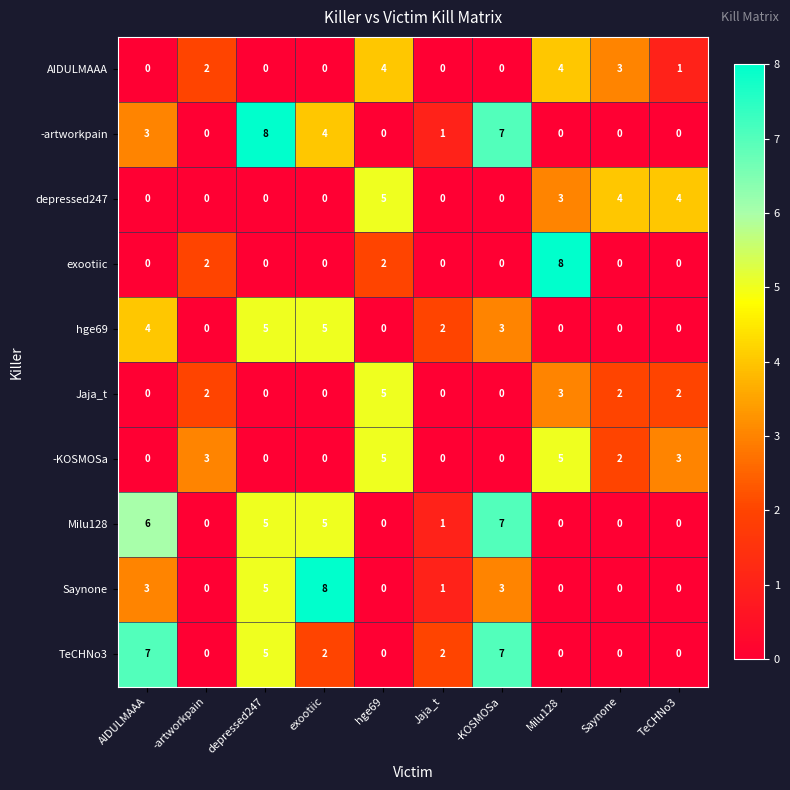

What is the difference between the maximum and minimum values in the AIDULMAAA series?

4